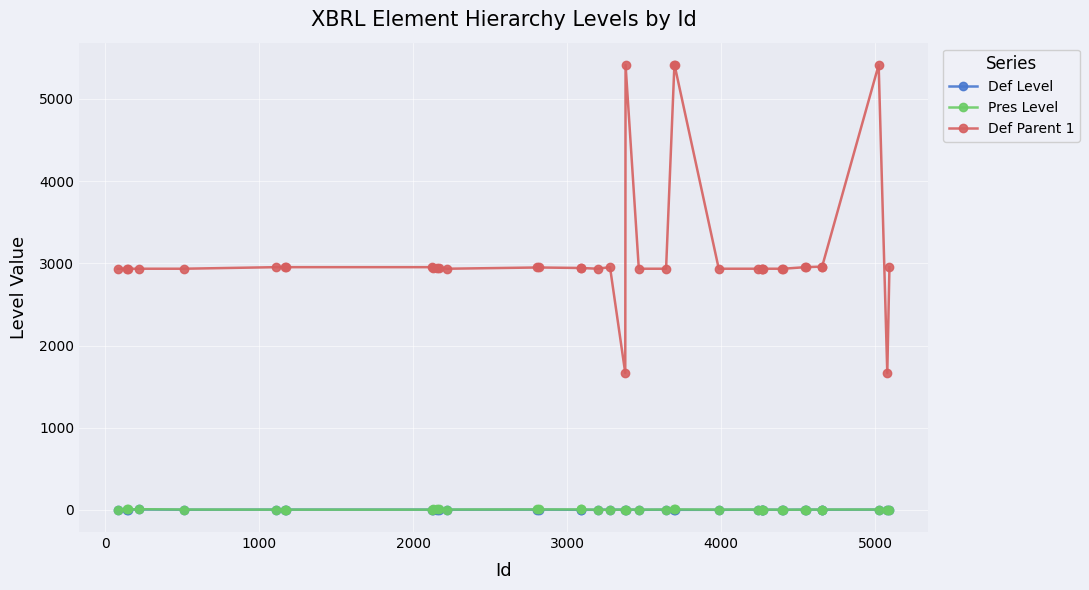

What is the greatest value displayed?

5413